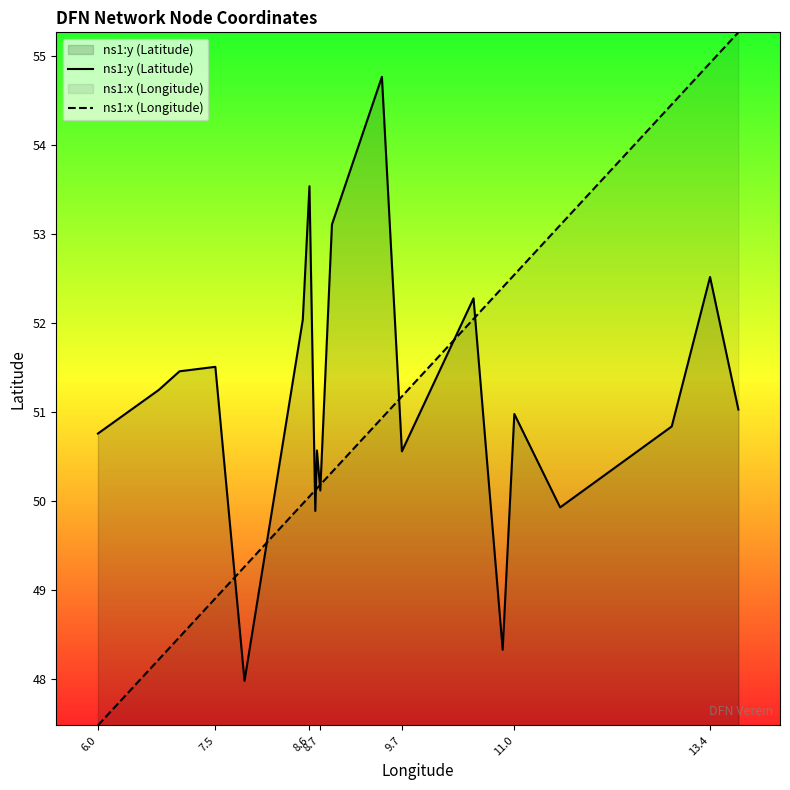

What is the smallest value displayed?

47.5